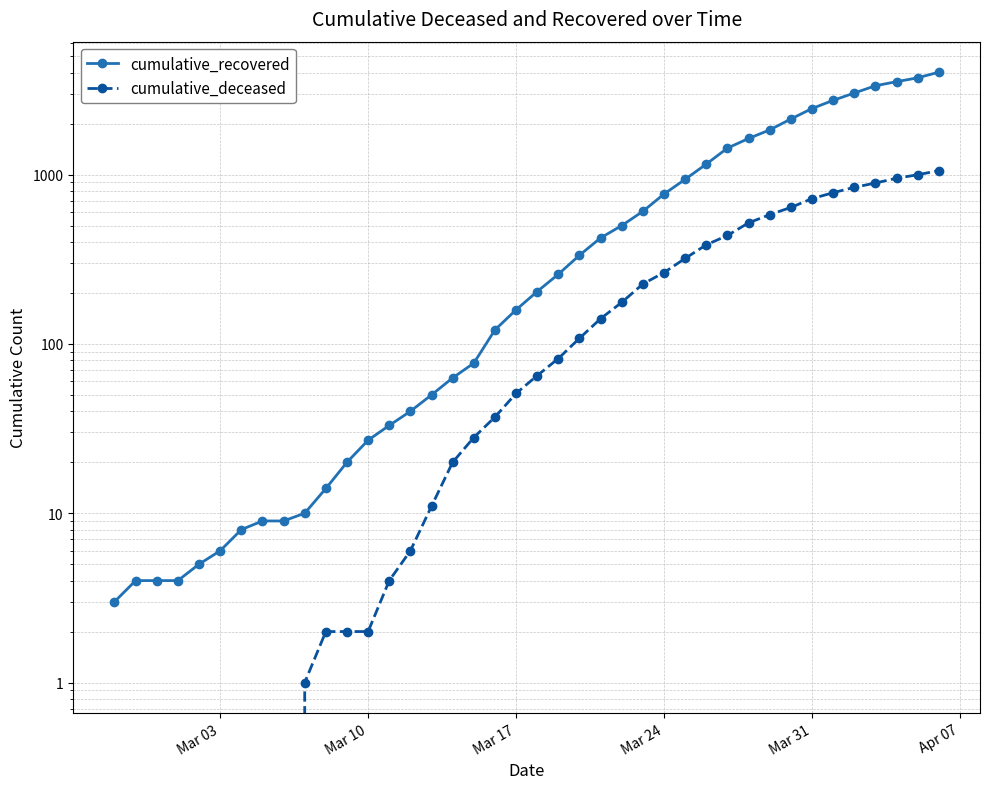

What are all the series names shown in the legend?

cumulative_recovered, cumulative_deceased